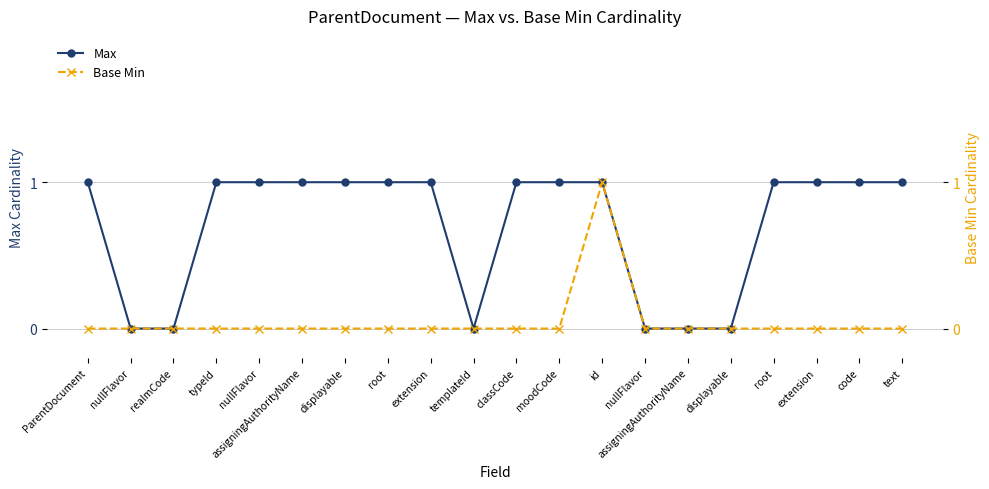

Which series changed the most between moodCode and id?

Base Min